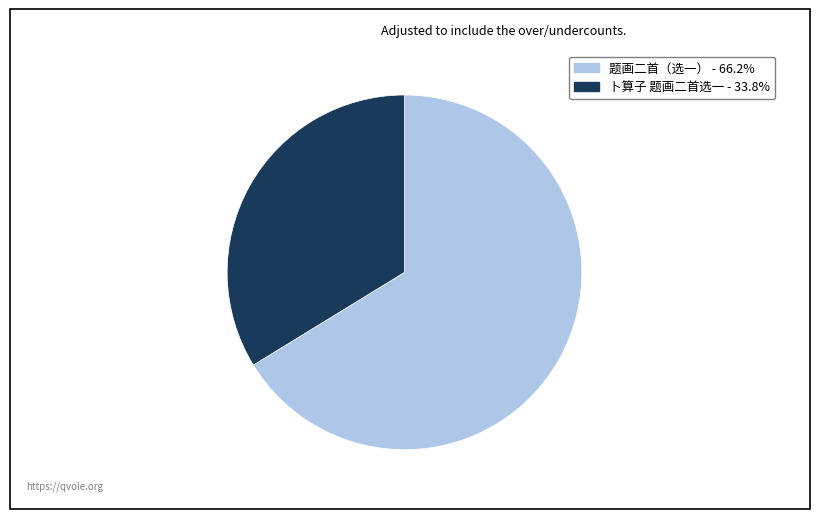

Which has a higher value, 卜算子 题画二首选一 or 题画二首（选一）?

题画二首（选一）